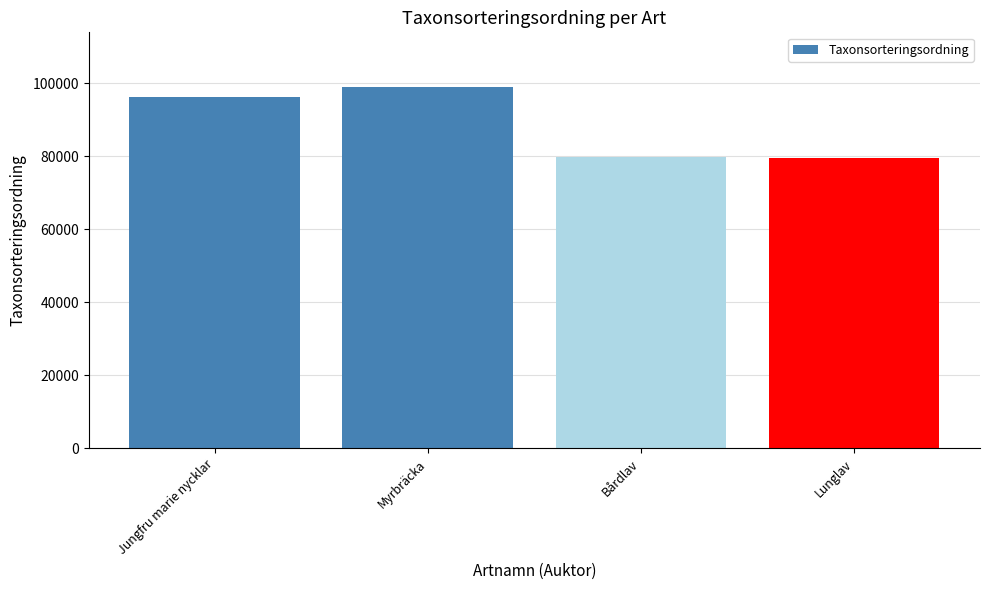

Does the chart contain any negative values?

No